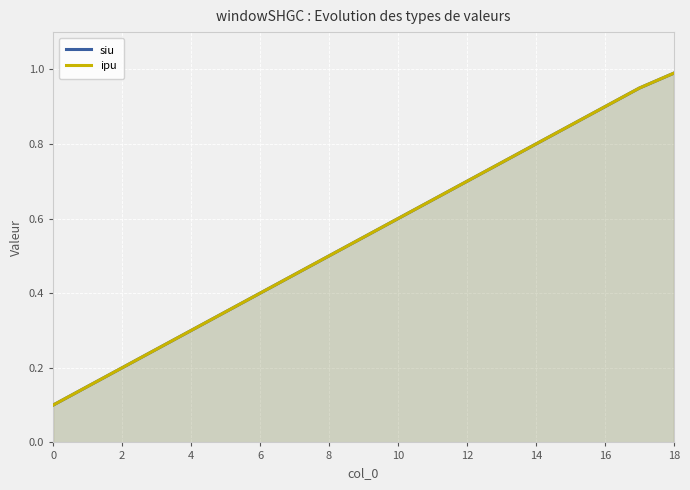

The value of ipu at 15 is 0.2. True or false?

False